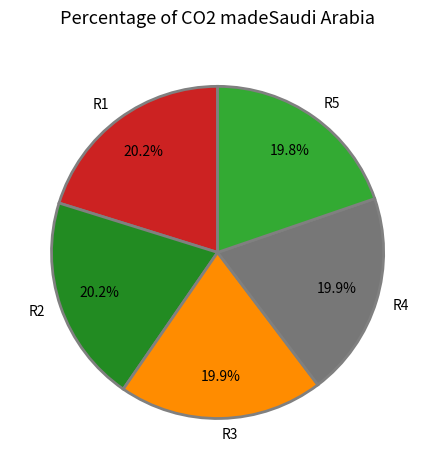

Approximately how many times larger is the value at R4 compared to R1?

1.0